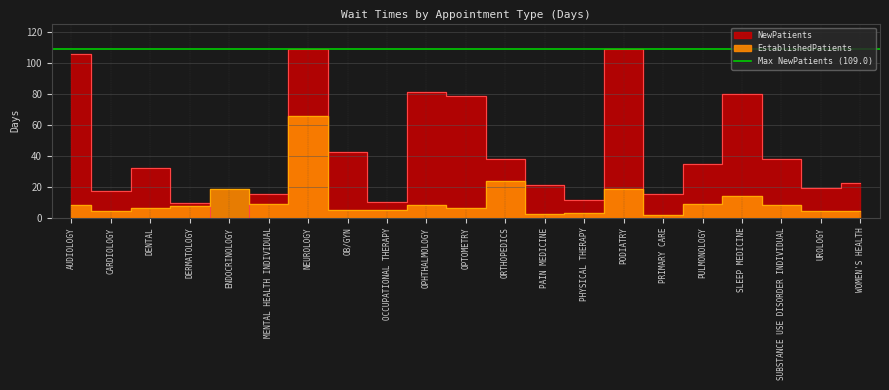

What is the label of the 9th point from the right?

PAIN MEDICINE